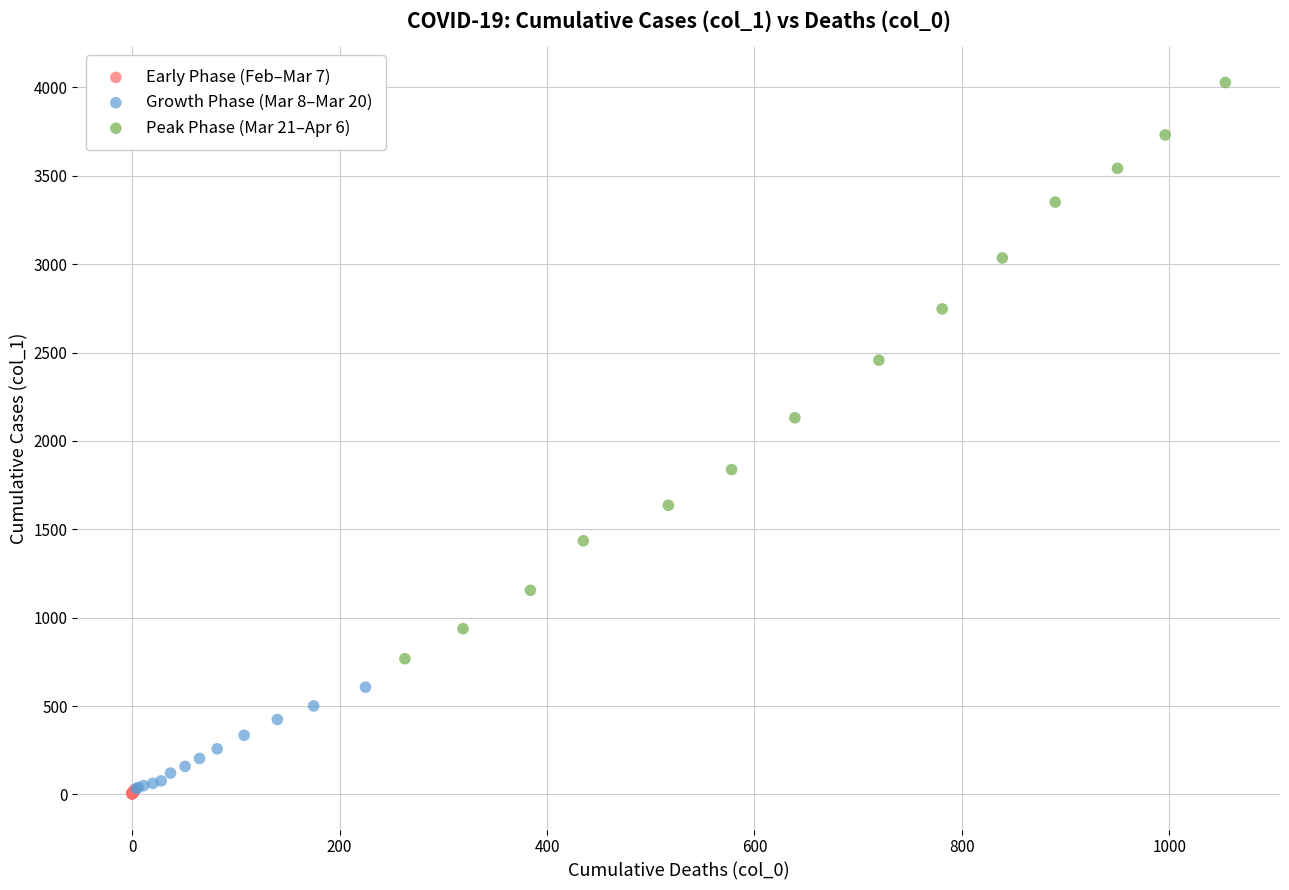

Which series contains the highest Y value?

Peak Phase (Mar 21–Apr 6)